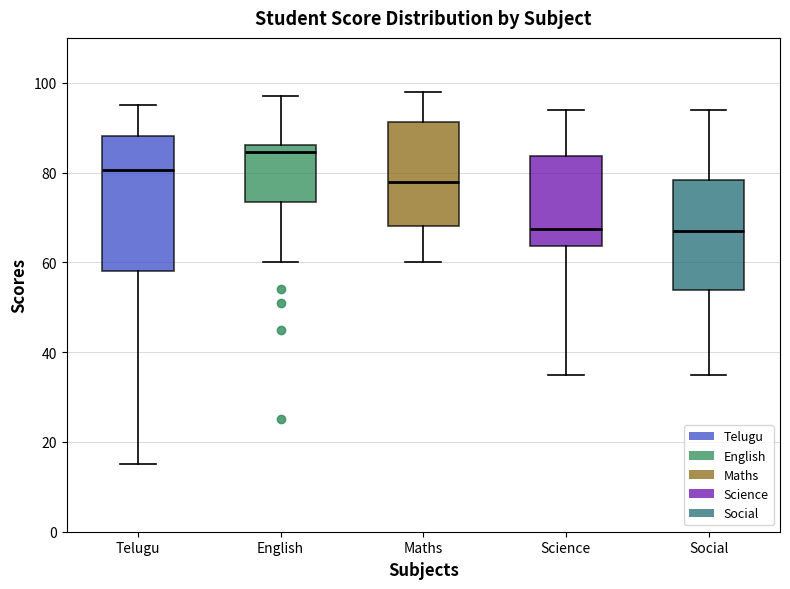

Where is the lower edge of the box for Science on the y-axis? The values are not printed on the chart, so give them approximately, as read against the axis.

64